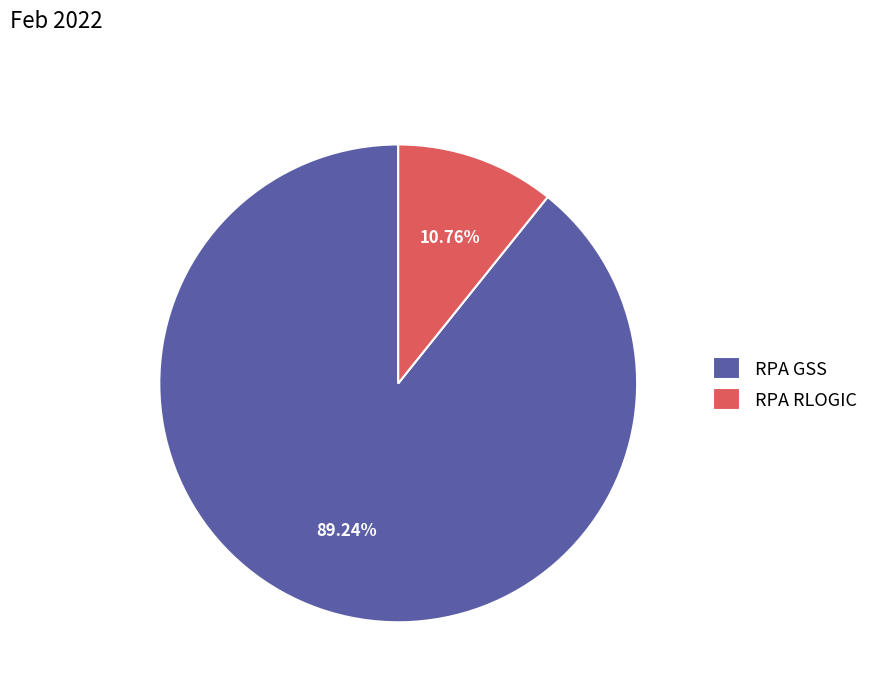

Count the number of slices in the pie.

2